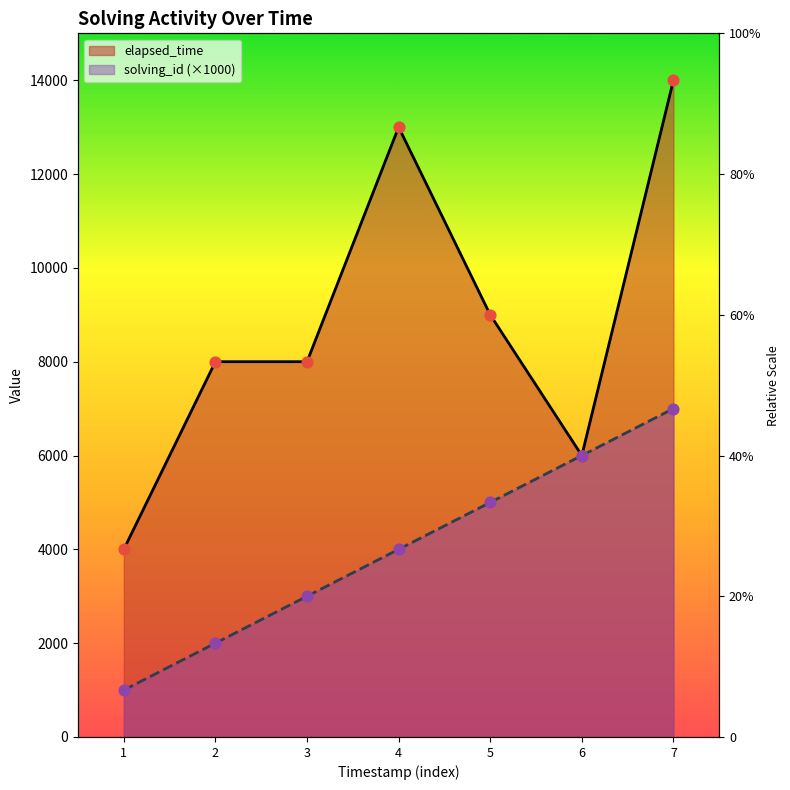

What are all the series names shown in the legend?

solving_id, elapsed_time